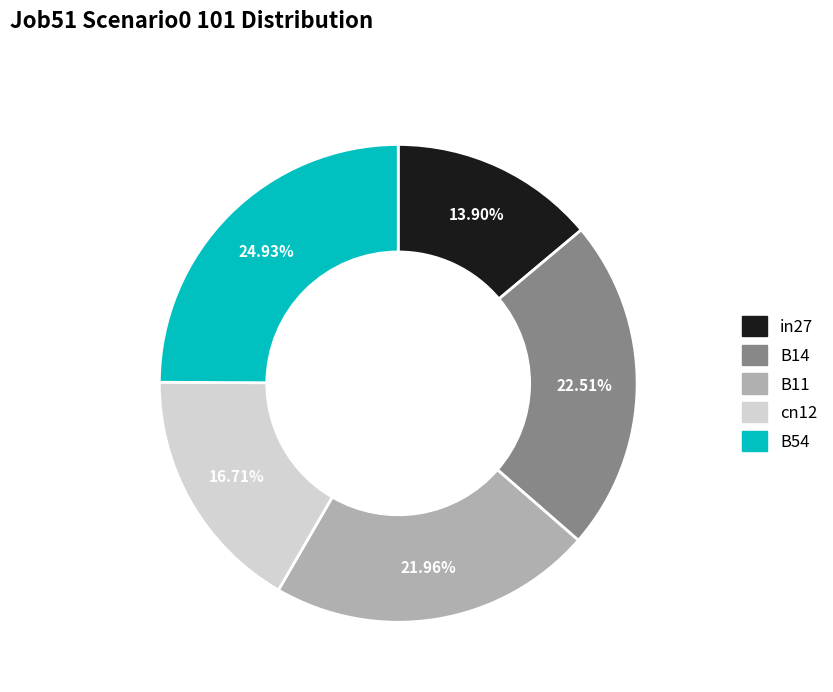

Is the sum of B54 and in27 greater than half?

No